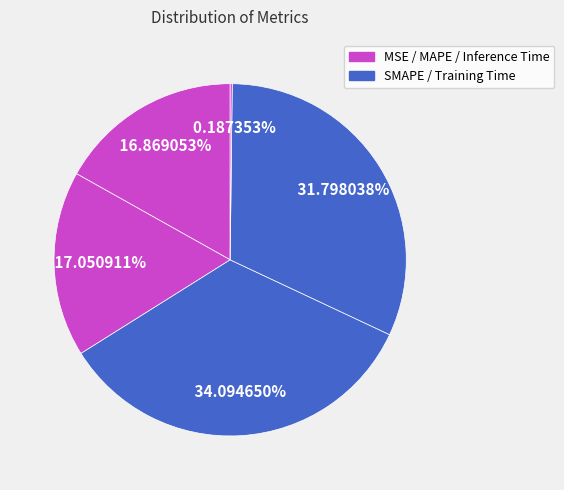

To the nearest percent, what is the average slice percentage?

20%